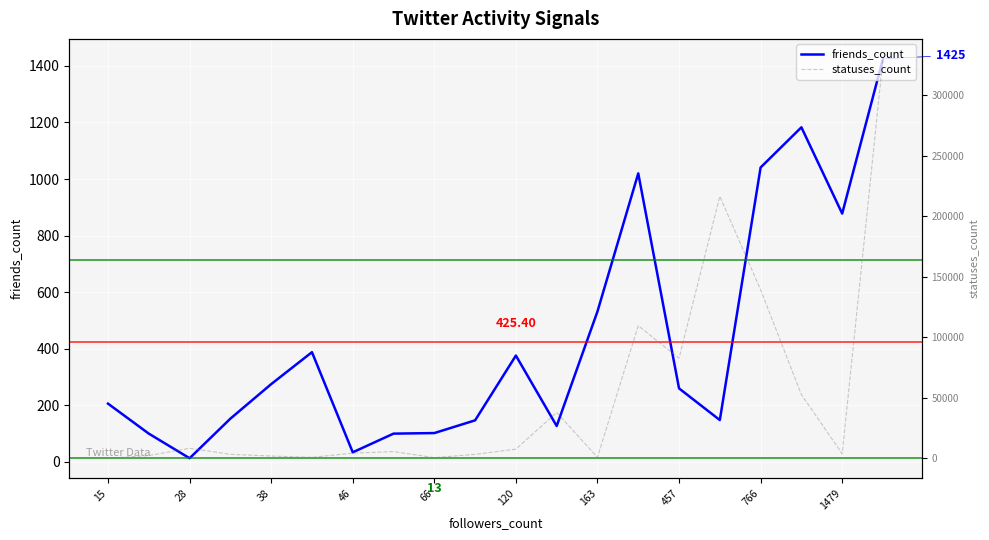

True or false: friends_count and statuses_count intersect in this chart.

True